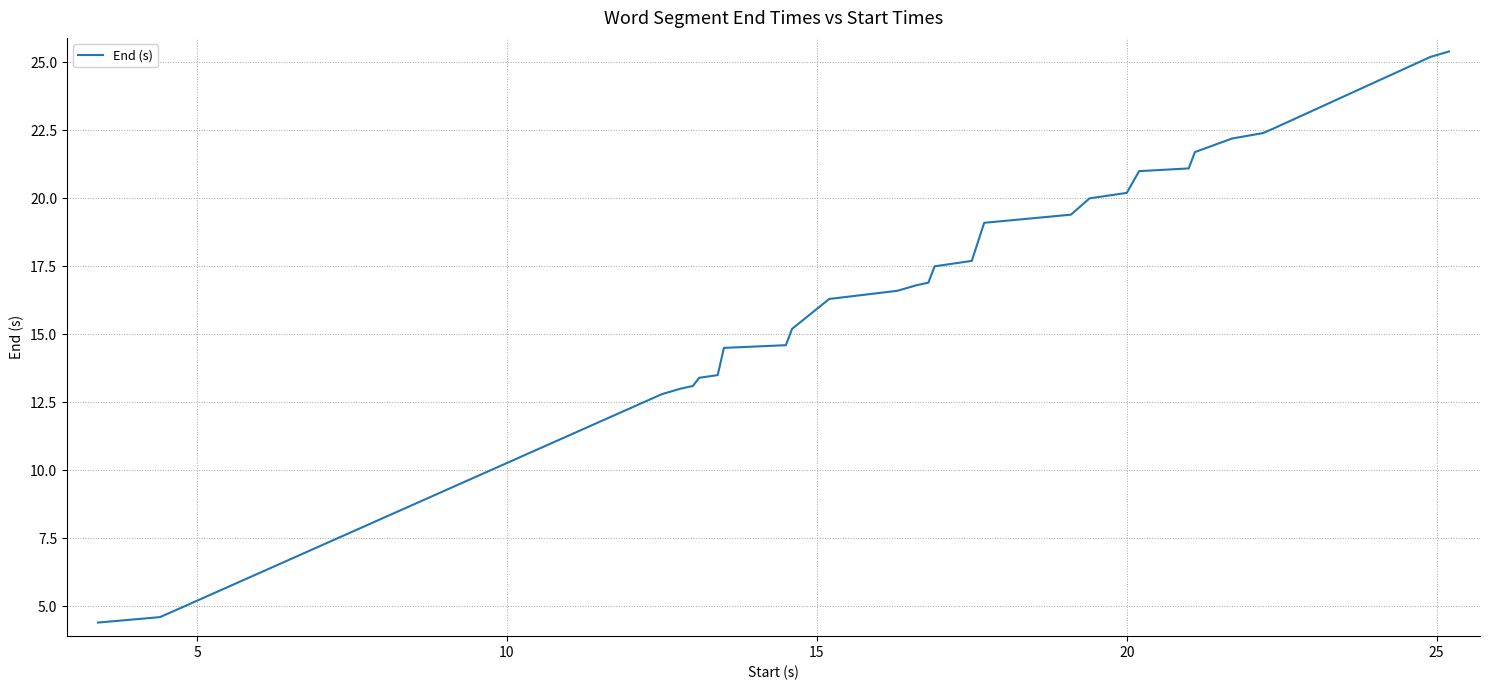

What is the smallest value displayed?

4.4